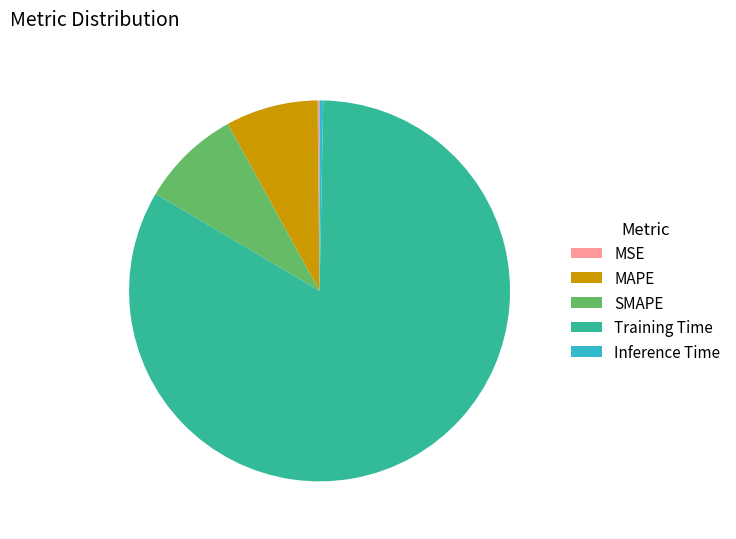

Is there any slice that represents more than half of the pie?

Yes